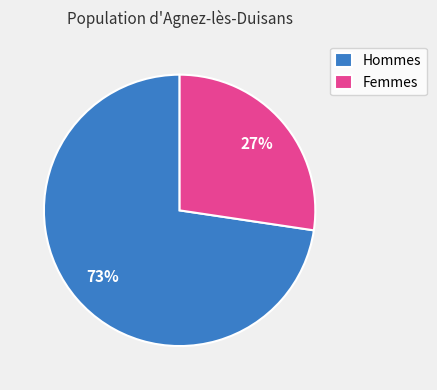

To the nearest percent, what portion does Hommes represent?

73%